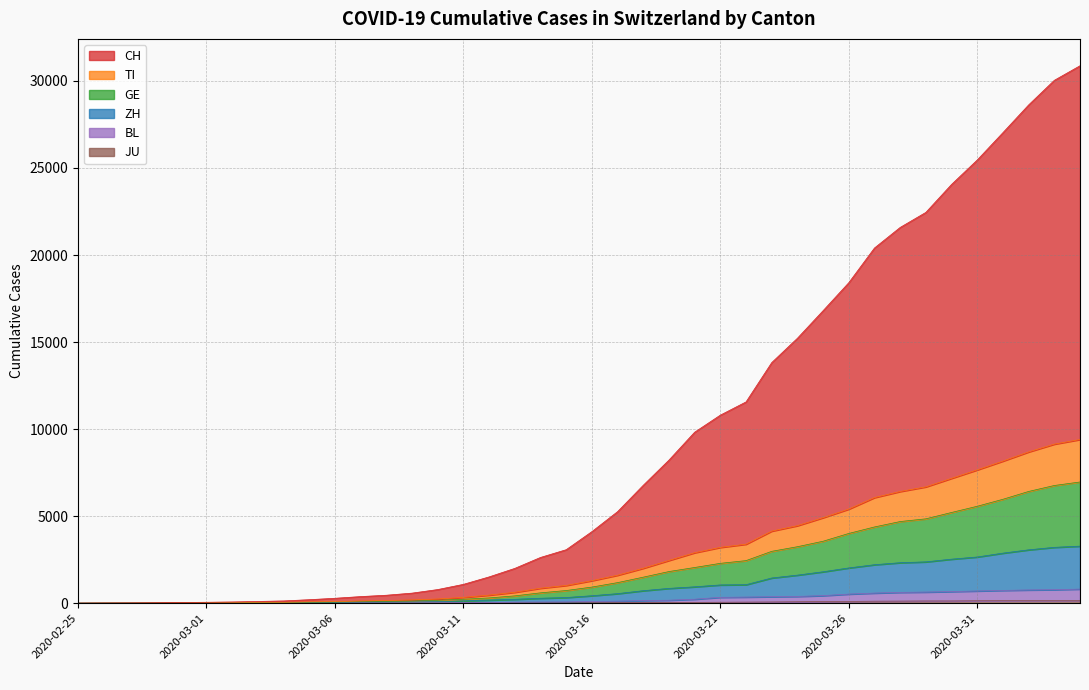

Is it true that GE equals 3 at 2020-02-26?

True